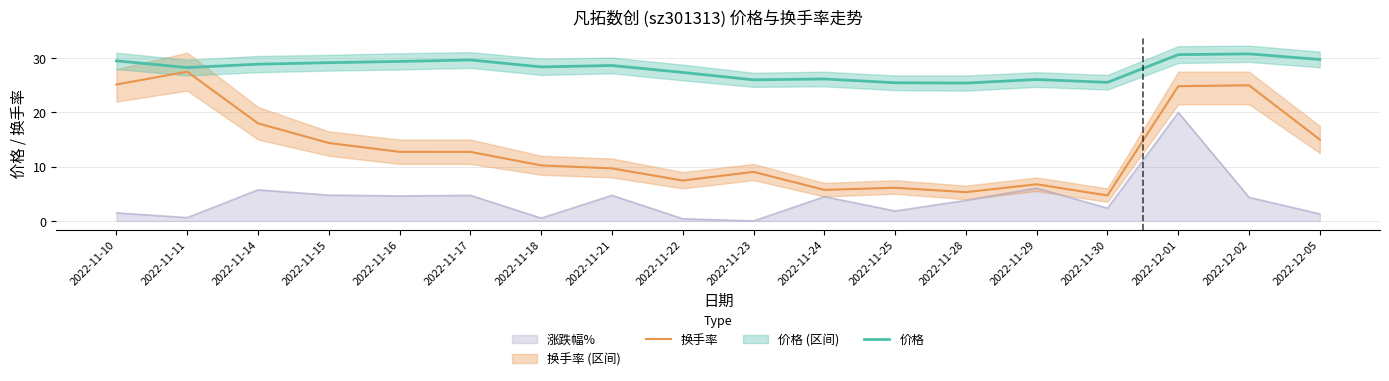

What is the lowest value of the 价格 series?

25.4